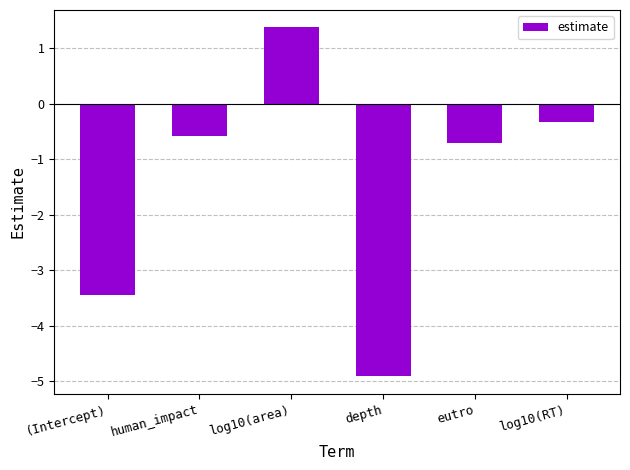

List the labels in order of value, smallest first.

depth, (Intercept), eutro, human_impact, log10(RT), log10(area)